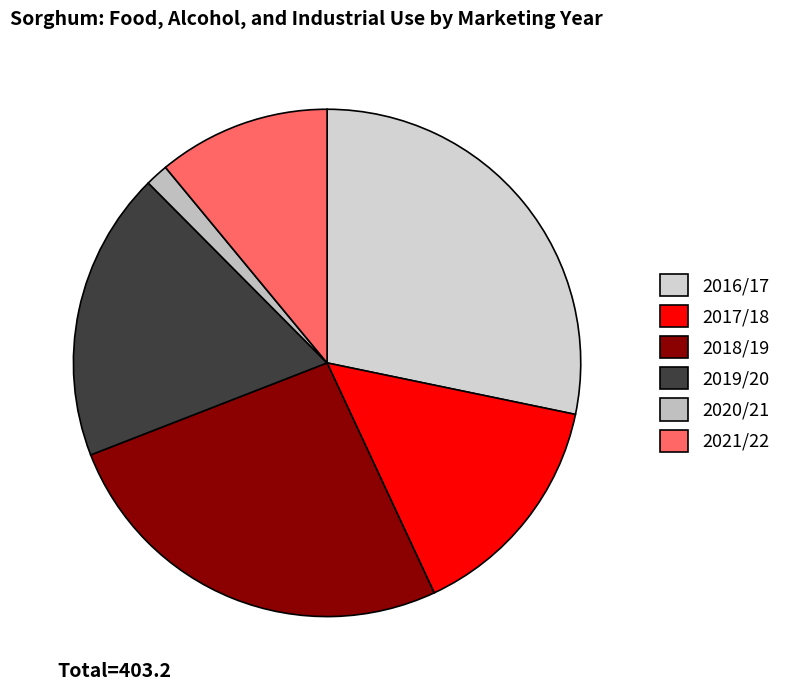

Does any single category account for the majority?

No